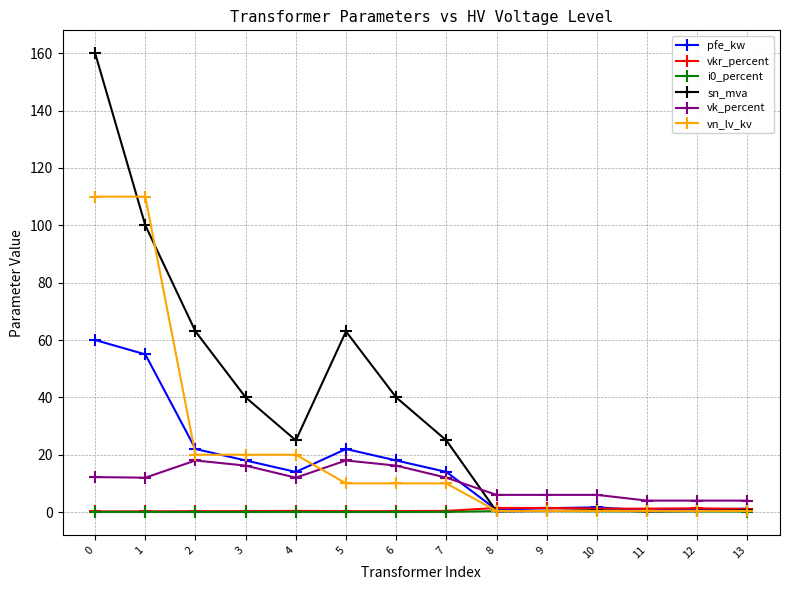

What is the difference between the i0_percent values at 5 and 9?

0.3